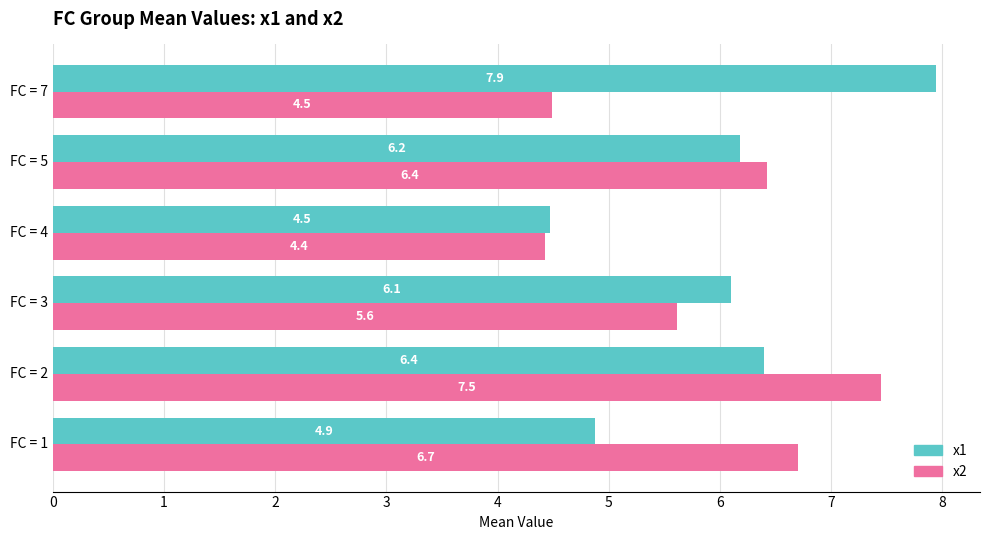

At which category is the sum across all series the highest?

FC = 2